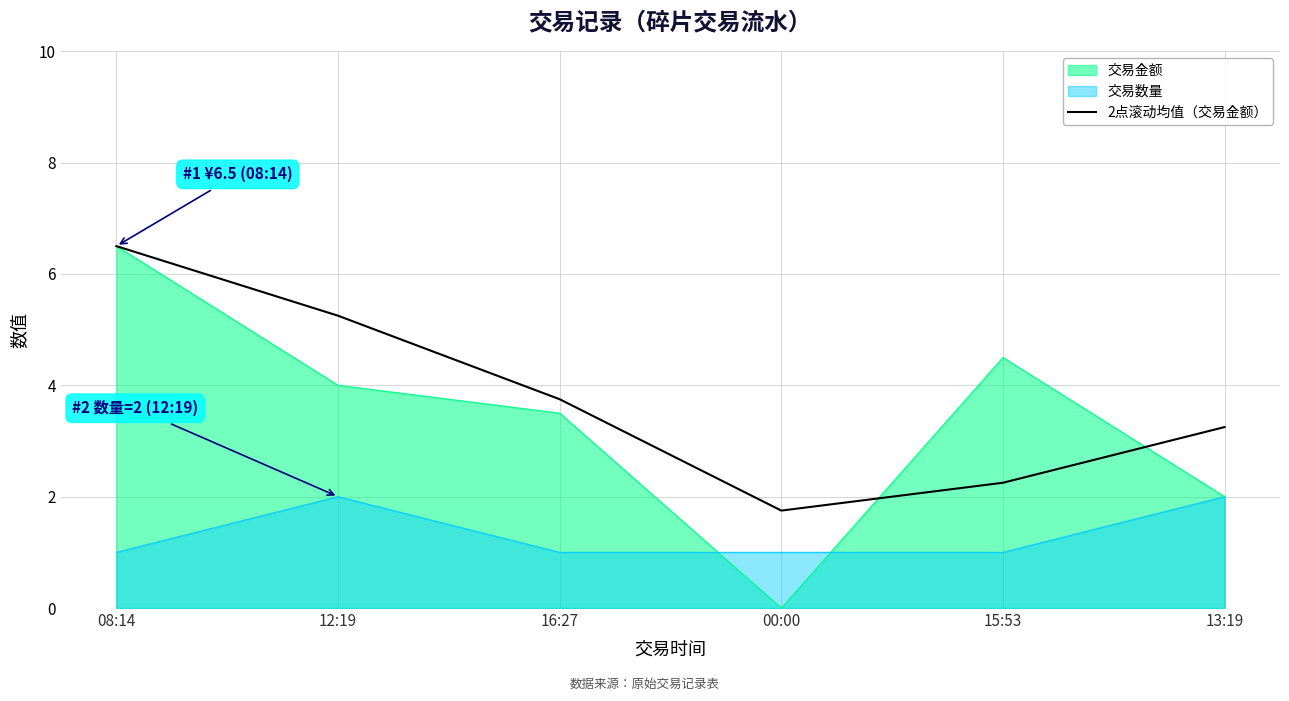

What position from the right is 00:00?

3